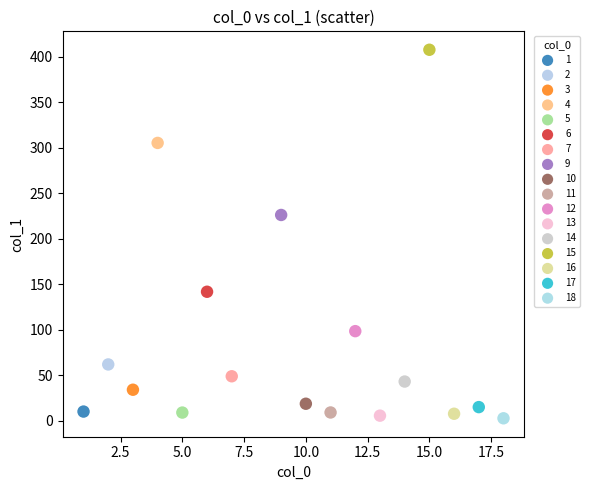

What are all the series names shown in the legend?

1, 2, 3, 4, 5, 6, 7, 9, 10, 11, 12, 13, 14, 15, 16, 17, 18